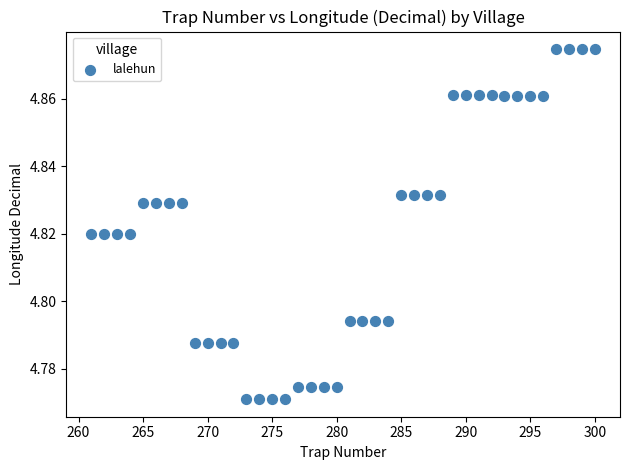

What is the range of X values (max minus min)?

39.0